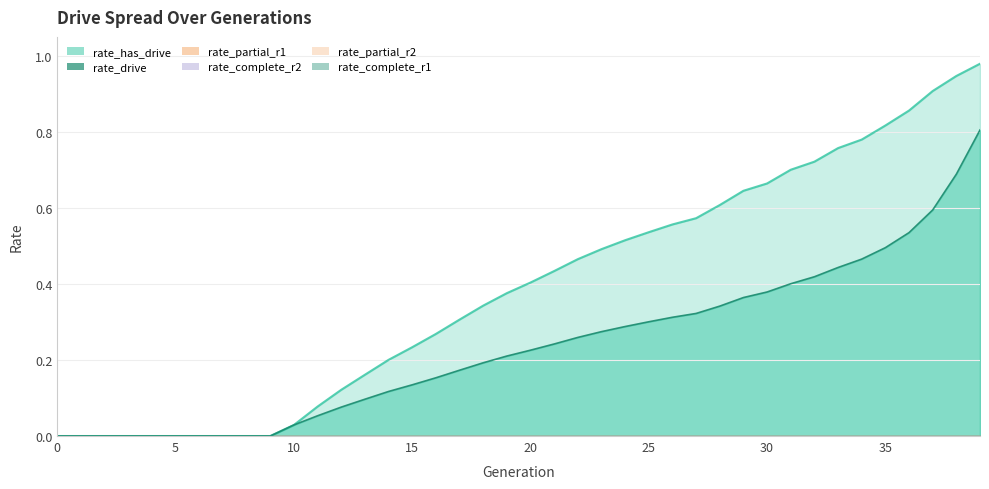

Which series has the largest range (max minus min)?

rate_has_drive